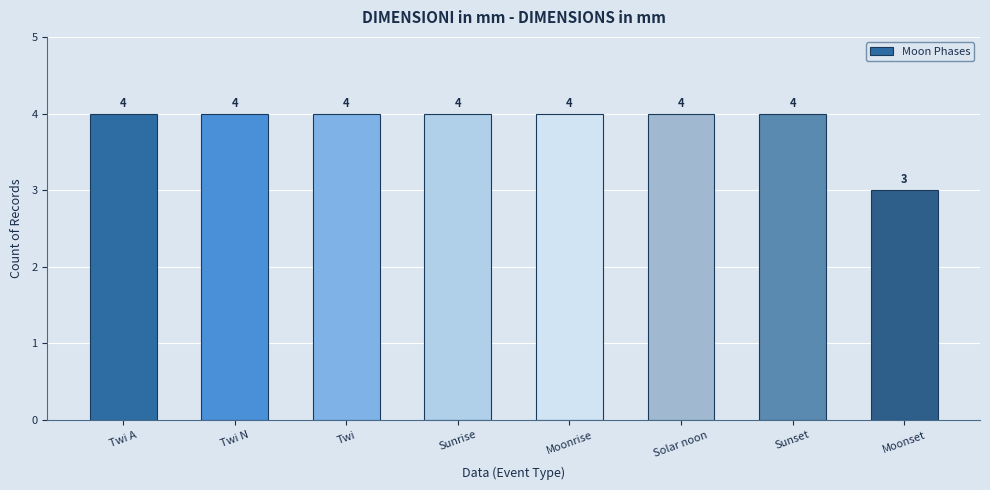

What is the minimum value shown in the chart?

3